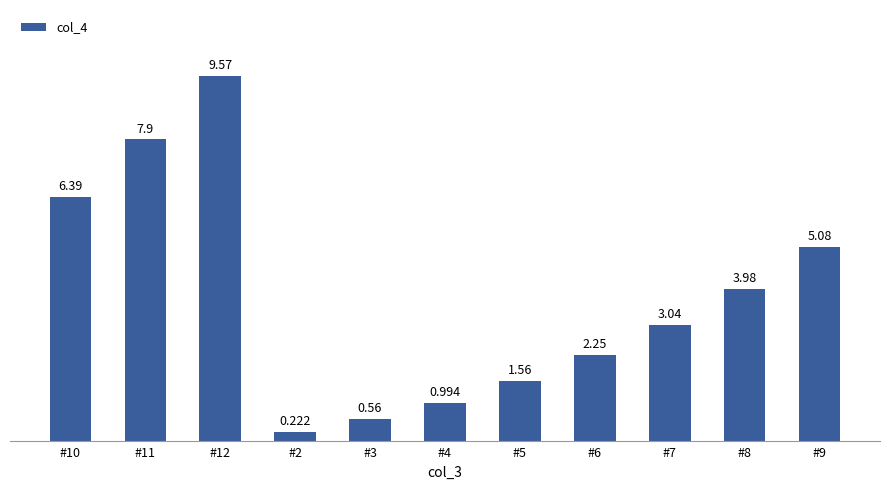

What is the maximum value shown in the chart?

9.6